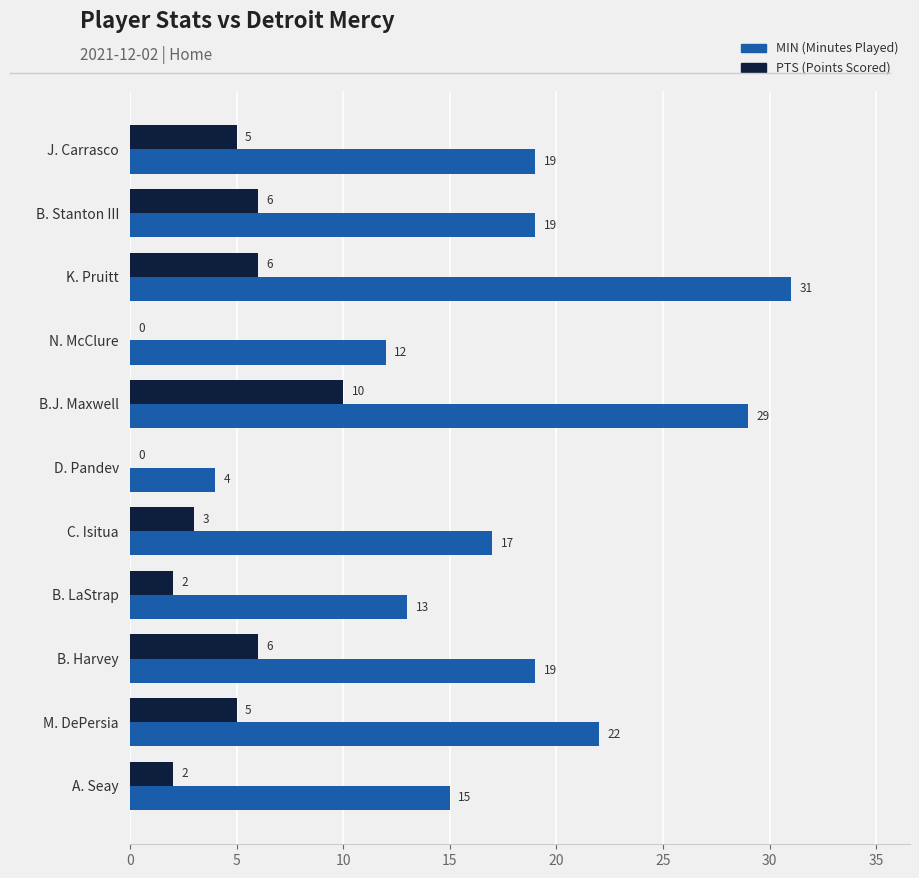

How many series are shown in this chart?

2